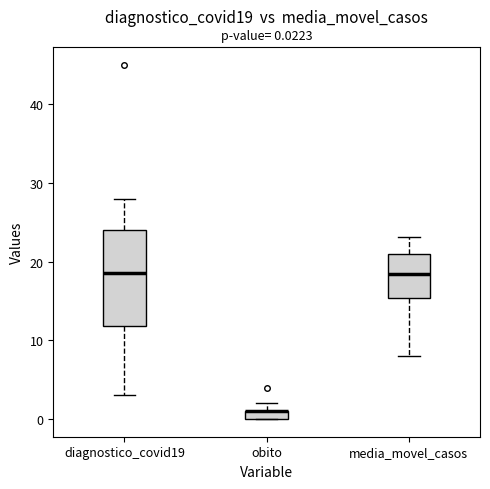

Which box is the tallest, from its lower edge to its upper edge?

diagnostico_covid19